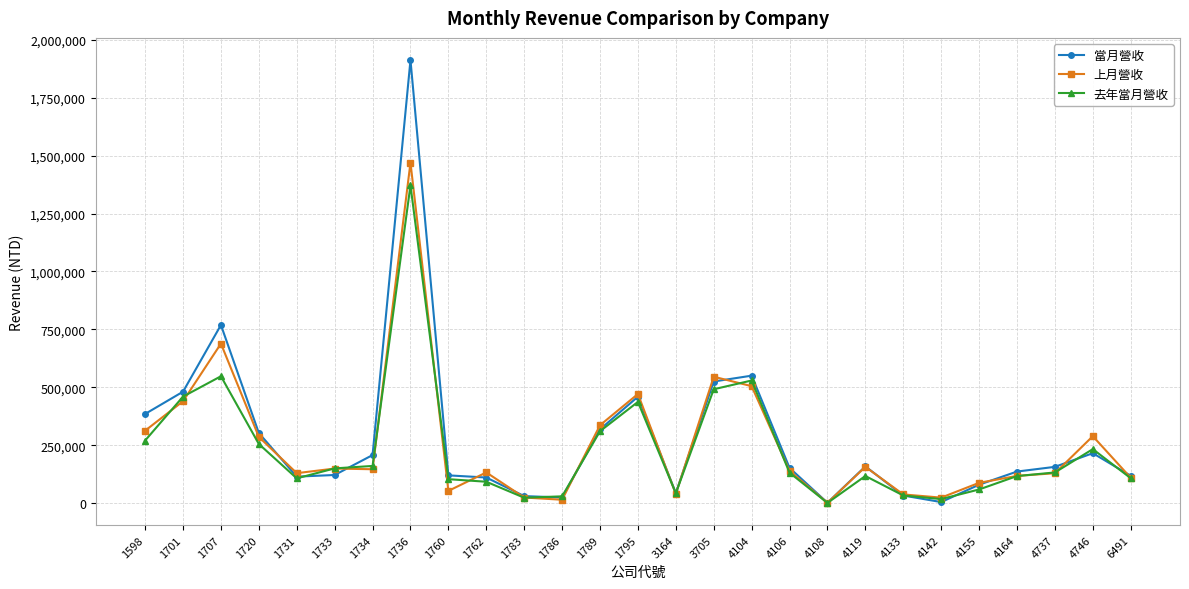

What is the value of the 上月營收 point at the 8th from the left?

1469666